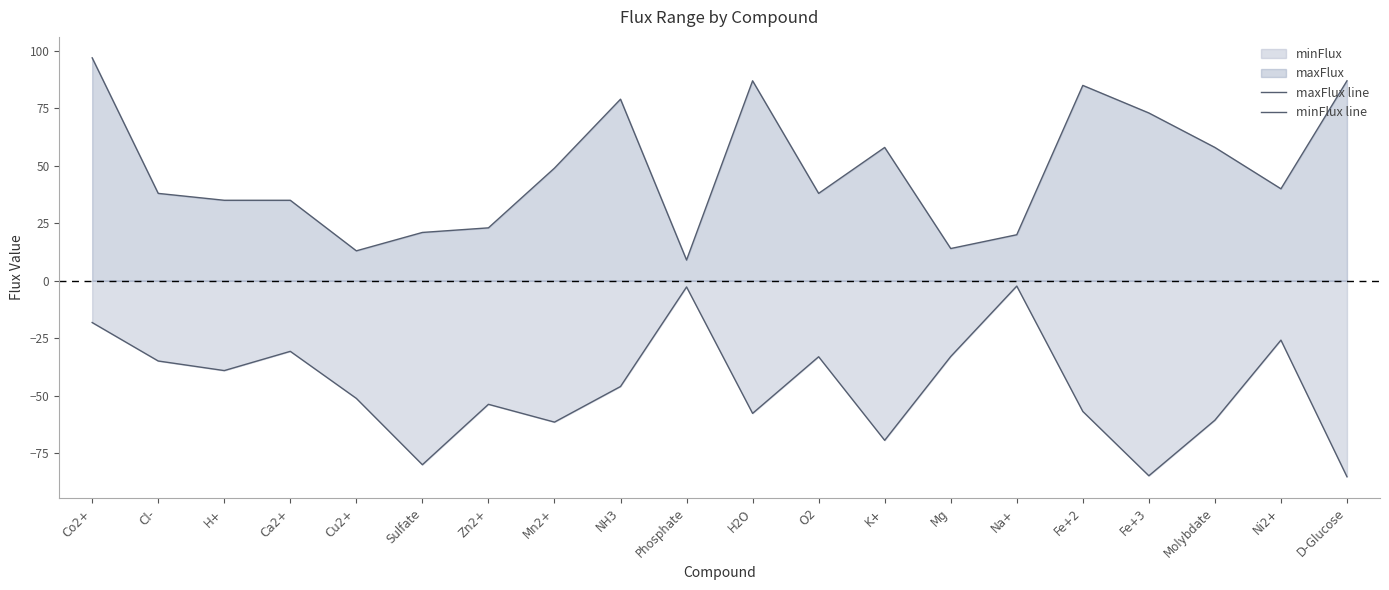

Does the chart display data point markers on the line(s)?

No